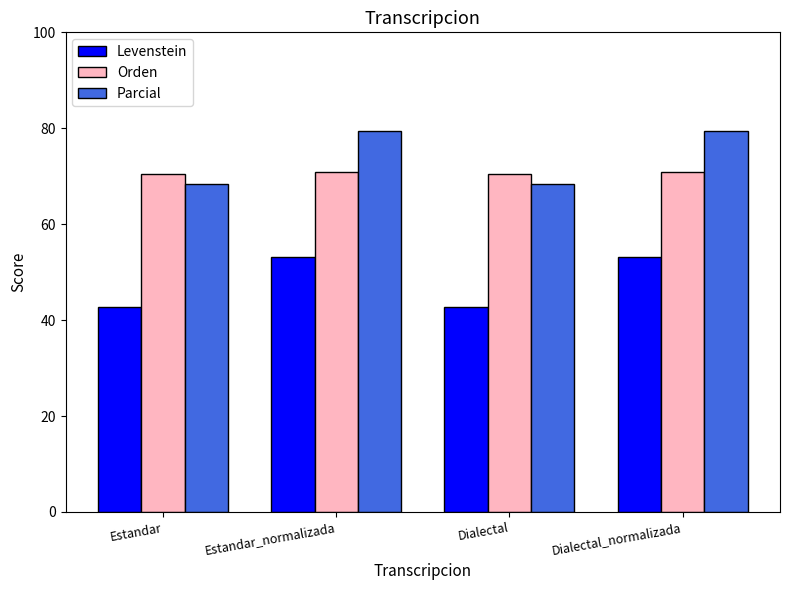

What is the maximum value shown in the chart?

79.5